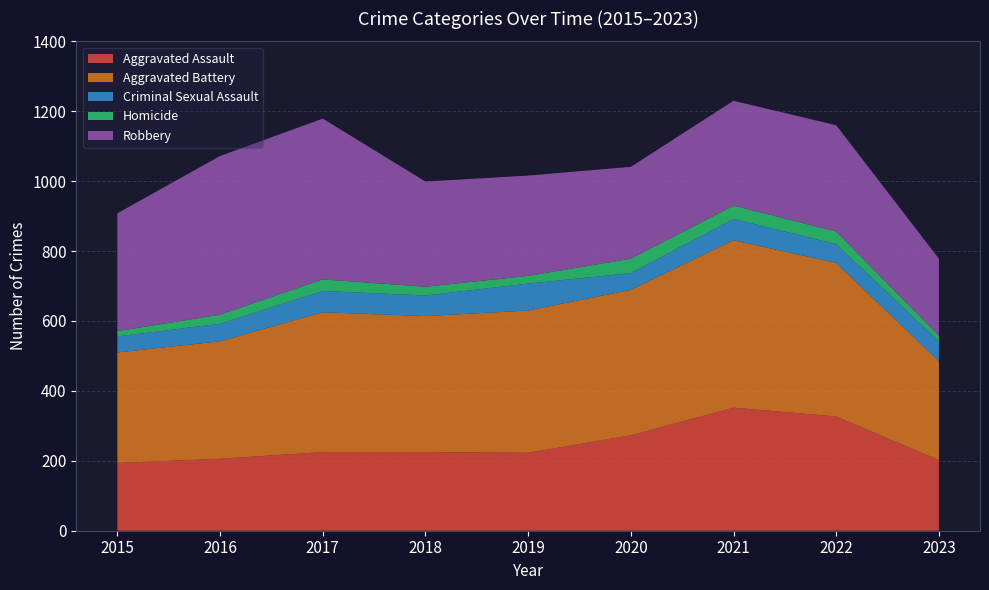

Reading left to right, transcribe all the data shown in this chart.

Aggravated Assault: 2015=194	2016=206	2017=225	2018=225	2019=223	2020=273	2021=352	2022=327	2023=202
Aggravated Battery: 2015=316	2016=336	2017=400	2018=389	2019=407	2020=416	2021=479	2022=439	2023=283
Criminal Sexual Assault: 2015=46	2016=50	2017=61	2018=59	2019=77	2020=48	2021=61	2022=54	2023=57
Homicide: 2015=15	2016=26	2017=33	2018=25	2019=22	2020=41	2021=38	2022=36	2023=16
Robbery: 2015=337	2016=454	2017=460	2018=301	2019=287	2020=263	2021=300	2022=304	2023=220